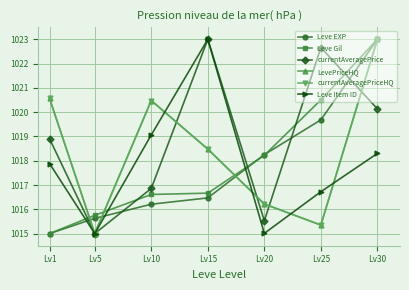

Is this an area chart (filled region under the line)?

No